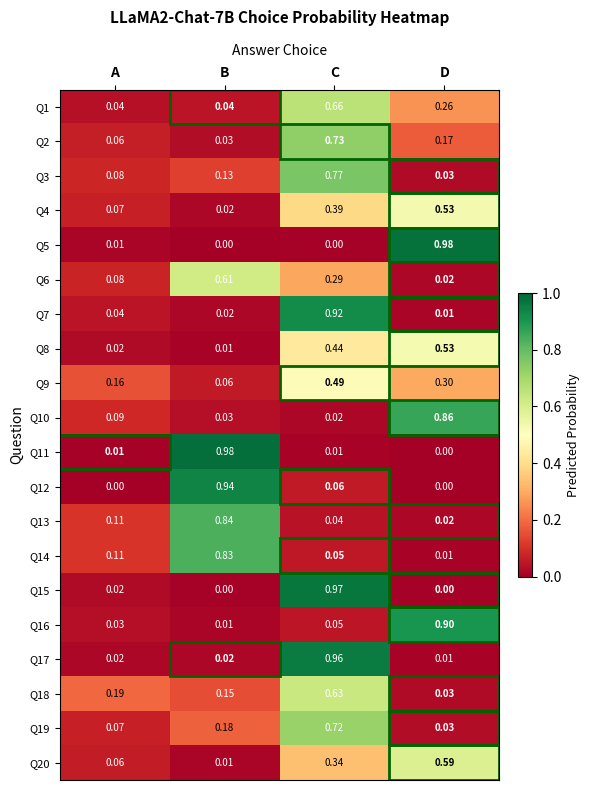

What is the total value across all series at B?

4.9